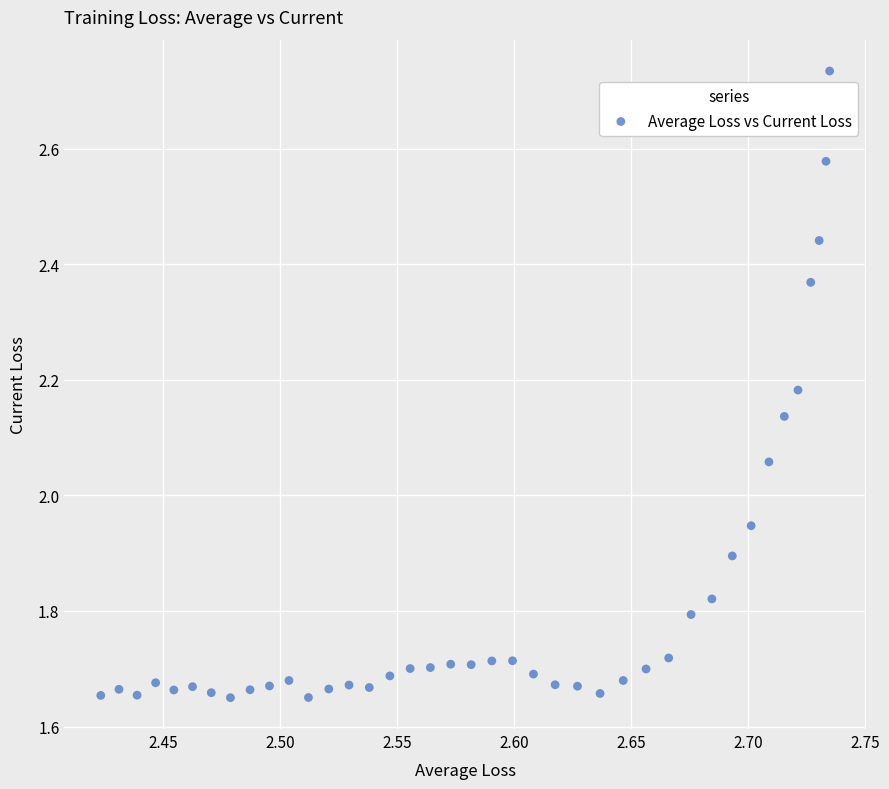

What is the range of Y values (max minus min)?

1.1